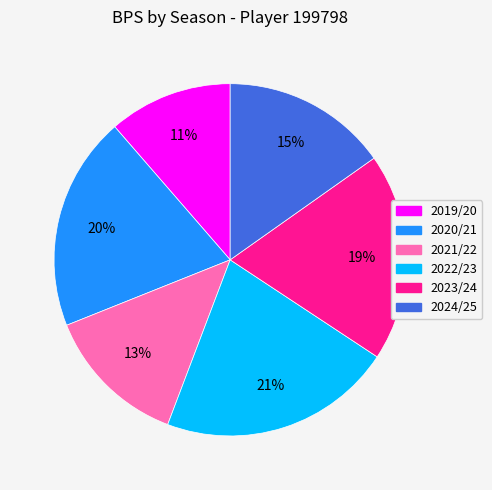

Is it true that 2020/21 is 12% of the pie?

False